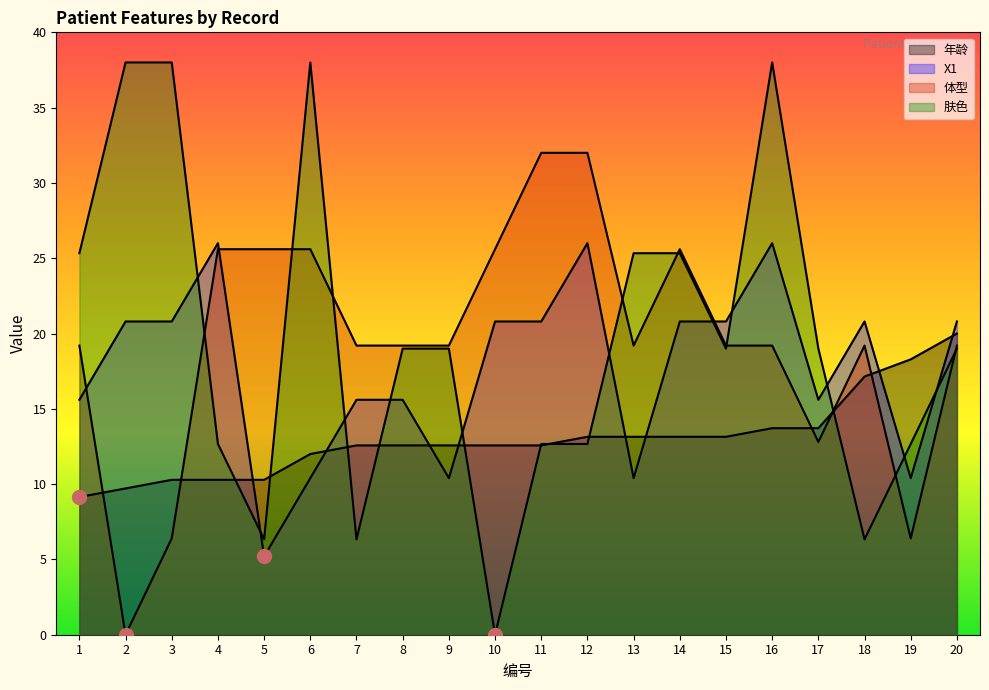

The 年龄 series shows 13.7 at 16. True or false?

True